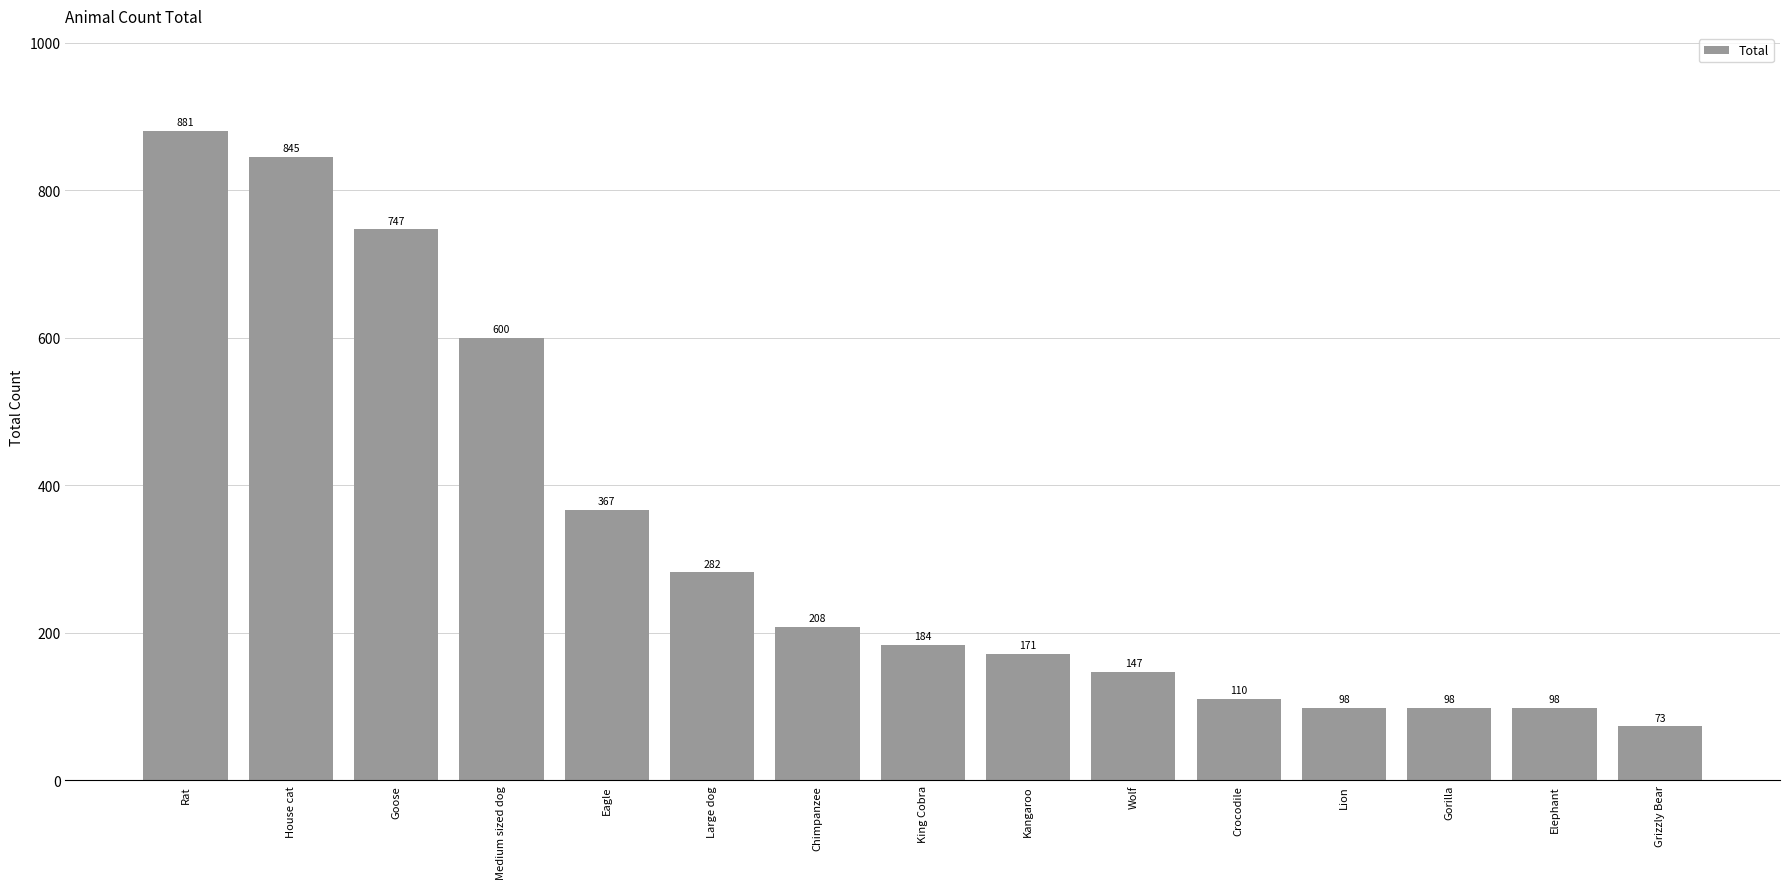

Reading left to right, what are all the values shown in this chart?

Rat=881	House cat=845	Goose=747	Medium sized dog=600	Eagle=367	Large dog=282	Chimpanzee=208	King Cobra=184	Kangaroo=171	Wolf=147	Crocodile=110	Lion=98	Gorilla=98	Elephant=98	Grizzly Bear=73